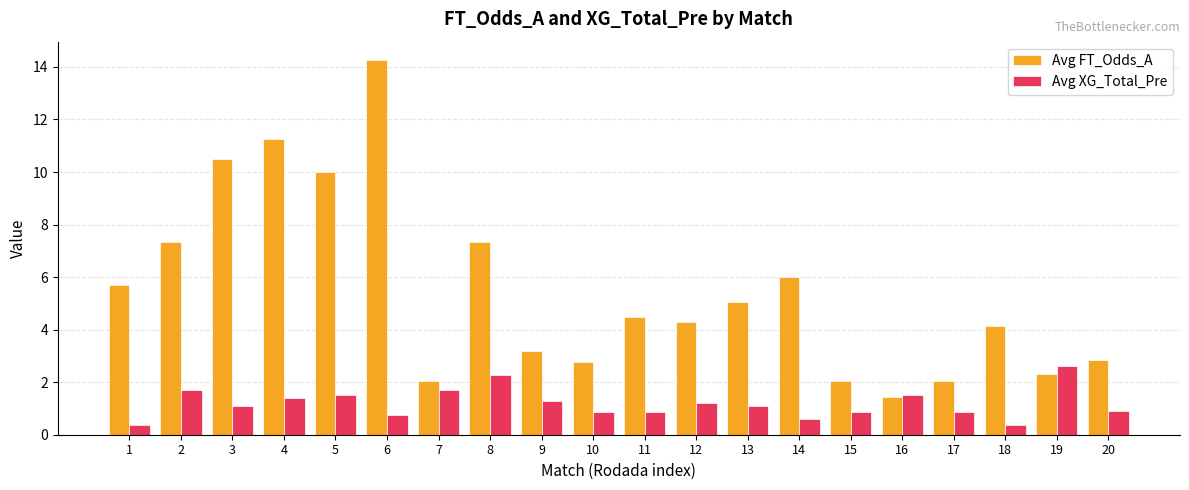

Is the value of Avg XG_Total_Pre at 7 greater than the value of Avg FT_Odds_A at 8?

No